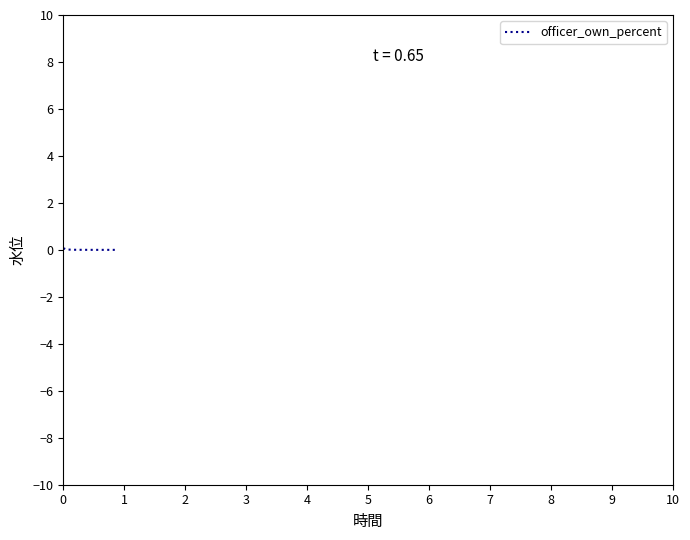

What is the sum of all values?

0.1